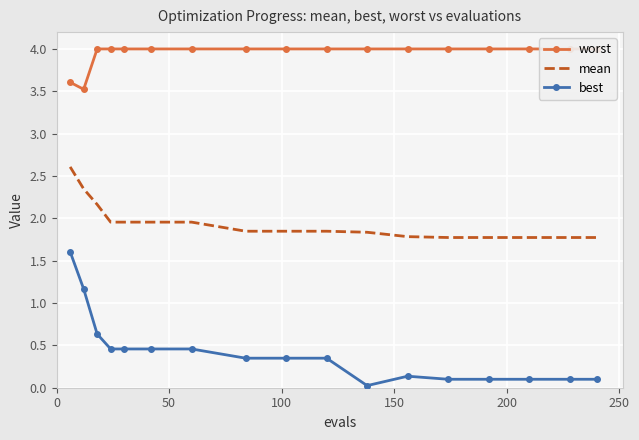

What is the difference between the maximum and minimum values in the best series?

1.6